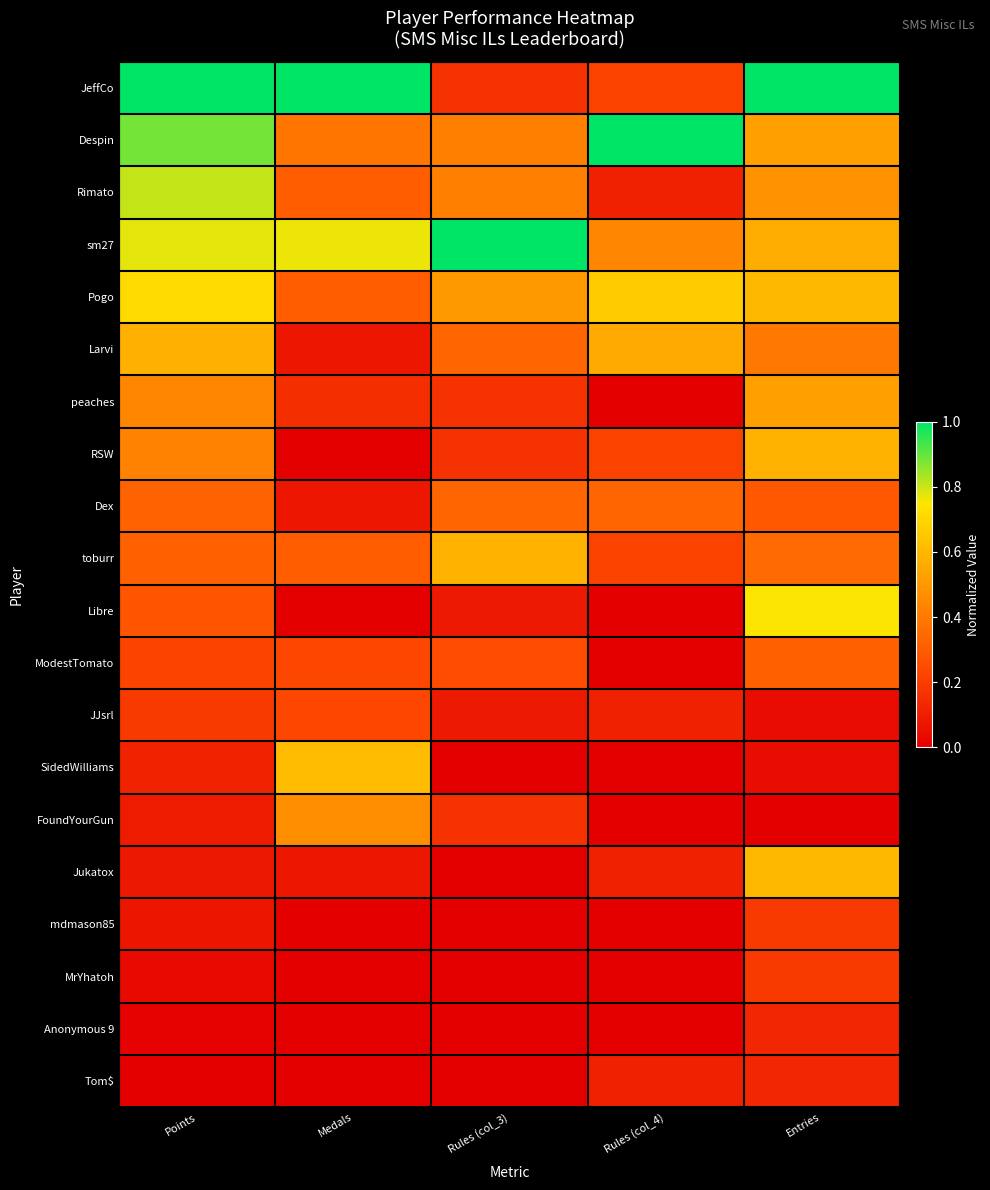

Reading left to right, transcribe all the data shown in this chart.

JeffCo: Points=1.0	Medals=1.0	Rules (col_3)=0.2	Rules (col_4)=0.2	Entries=1.0
Despin: Points=0.9	Medals=0.4	Rules (col_3)=0.4	Rules (col_4)=1.0	Entries=0.5
Rimato: Points=0.8	Medals=0.3	Rules (col_3)=0.4	Rules (col_4)=0.1	Entries=0.5
sm27: Points=0.8	Medals=0.8	Rules (col_3)=1.0	Rules (col_4)=0.4	Entries=0.6
Pogo: Points=0.7	Medals=0.3	Rules (col_3)=0.5	Rules (col_4)=0.7	Entries=0.6
Larvi: Points=0.6	Medals=0.1	Rules (col_3)=0.3	Rules (col_4)=0.6	Entries=0.4
peaches: Points=0.4	Medals=0.2	Rules (col_3)=0.2	Rules (col_4)=0.0	Entries=0.5
RSW: Points=0.4	Medals=0.0	Rules (col_3)=0.2	Rules (col_4)=0.2	Entries=0.6
Dex: Points=0.3	Medals=0.1	Rules (col_3)=0.3	Rules (col_4)=0.3	Entries=0.3
toburr: Points=0.3	Medals=0.3	Rules (col_3)=0.6	Rules (col_4)=0.2	Entries=0.4
Libre: Points=0.3	Medals=0.0	Rules (col_3)=0.1	Rules (col_4)=0.0	Entries=0.8
ModestTomato: Points=0.2	Medals=0.2	Rules (col_3)=0.2	Rules (col_4)=0.0	Entries=0.3
JJsrl: Points=0.2	Medals=0.2	Rules (col_3)=0.1	Rules (col_4)=0.1	Entries=0.0
SidedWilliams: Points=0.1	Medals=0.6	Rules (col_3)=0.0	Rules (col_4)=0.0	Entries=0.0
FoundYourGun: Points=0.1	Medals=0.5	Rules (col_3)=0.2	Rules (col_4)=0.0	Entries=0.0
Jukatox: Points=0.1	Medals=0.1	Rules (col_3)=0.0	Rules (col_4)=0.1	Entries=0.6
mdmason85: Points=0.1	Medals=0.0	Rules (col_3)=0.0	Rules (col_4)=0.0	Entries=0.2
MrYhatoh: Points=0.0	Medals=0.0	Rules (col_3)=0.0	Rules (col_4)=0.0	Entries=0.2
Anonymous 9: Points=0.0	Medals=0.0	Rules (col_3)=0.0	Rules (col_4)=0.0	Entries=0.1
Tom$: Points=0.0	Medals=0.0	Rules (col_3)=0.0	Rules (col_4)=0.1	Entries=0.1